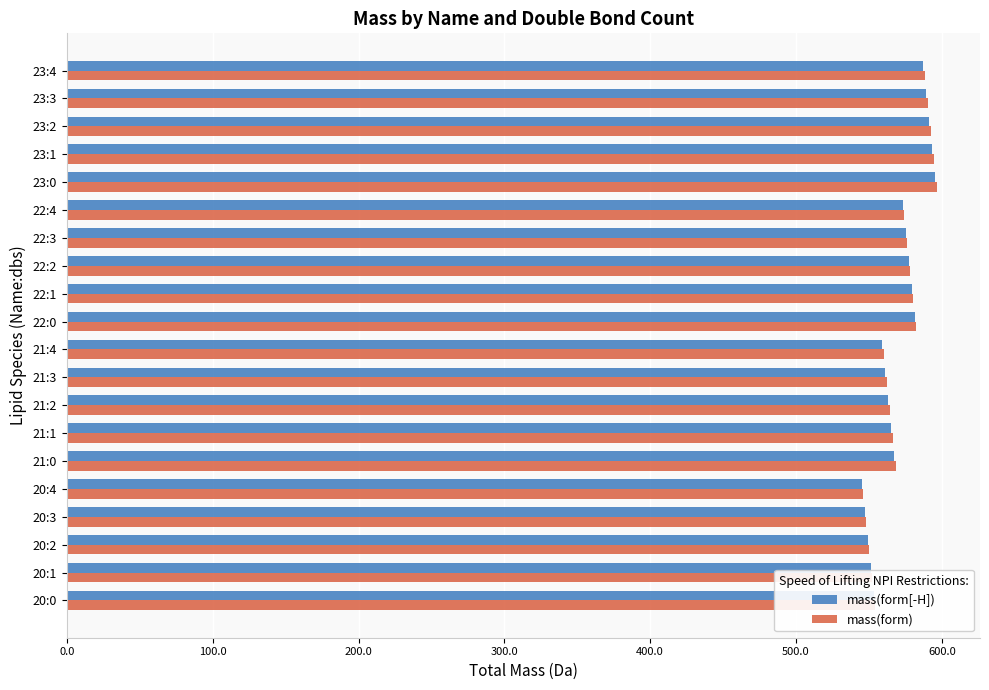

What is the difference between the mass(form[-H]) values at 22:0 and 20:3?

34.1